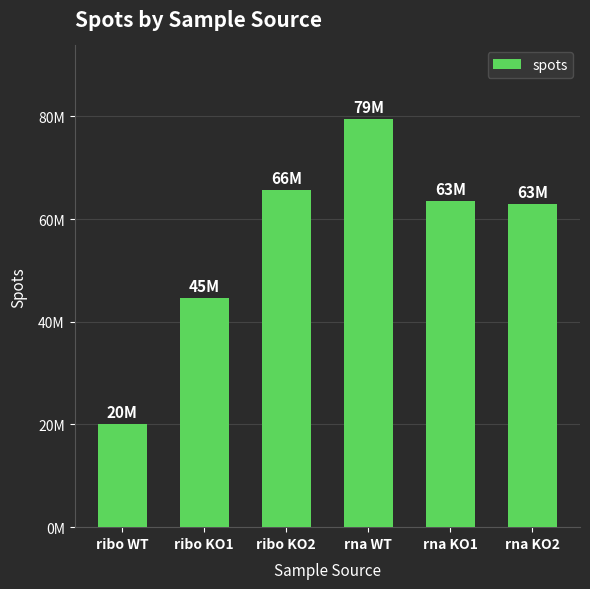

What is the difference between the values at rna KO1 and ribo KO2?

2191518